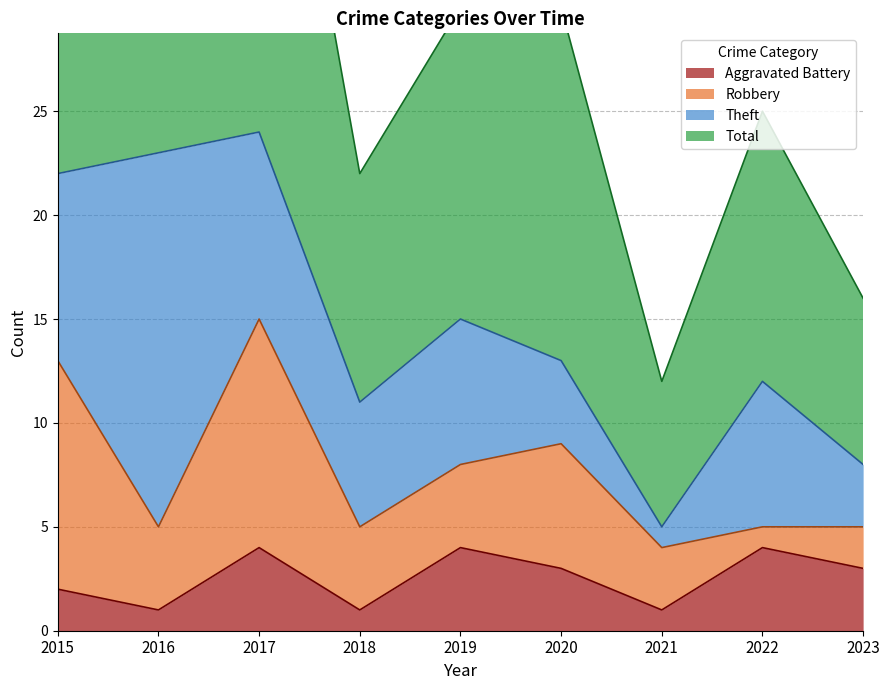

Between 2015 and 2018, which series saw the biggest shift?

Total